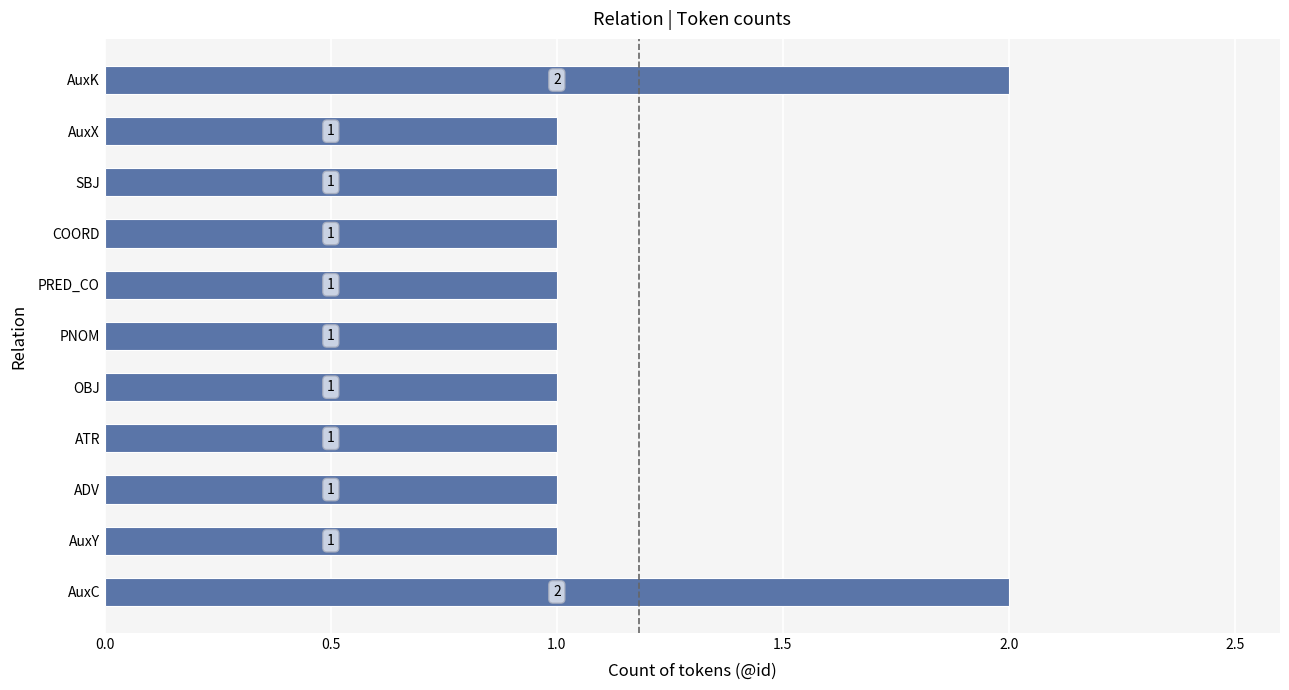

What is the ratio of the value at PNOM to the value at AuxX?

1.0